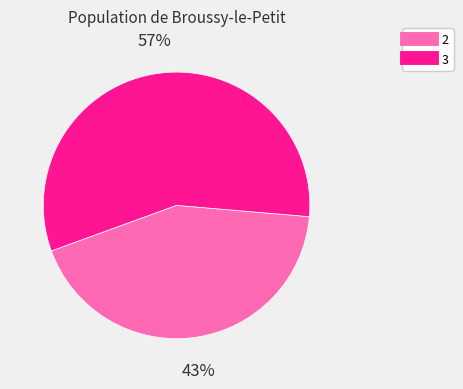

True or false: 3 accounts for 70% of the total.

False